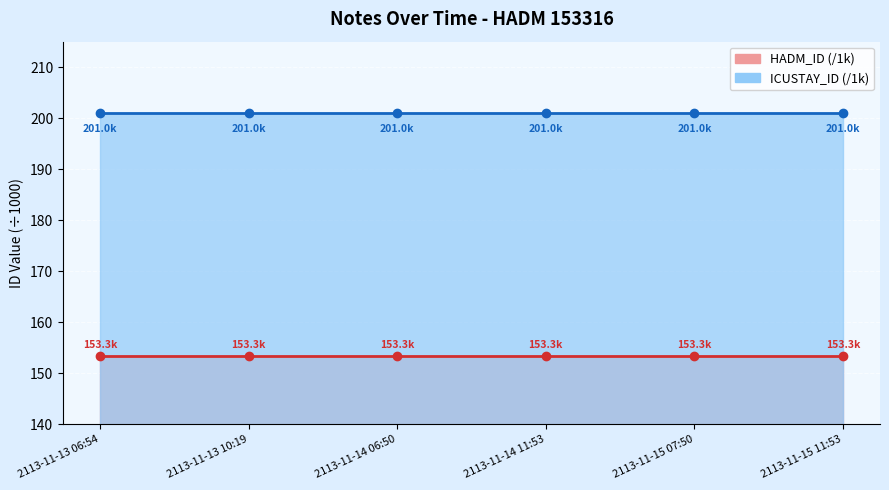

Reading left to right, what are all the values shown in this chart?

HADM_ID (/1k): 2113-11-13 06:54=153.3	2113-11-13 10:19=153.3	2113-11-14 06:50=153.3	2113-11-14 11:53=153.3	2113-11-15 07:50=153.3	2113-11-15 11:53=153.3
ICUSTAY_ID (/1k): 2113-11-13 06:54=201.0	2113-11-13 10:19=201.0	2113-11-14 06:50=201.0	2113-11-14 11:53=201.0	2113-11-15 07:50=201.0	2113-11-15 11:53=201.0